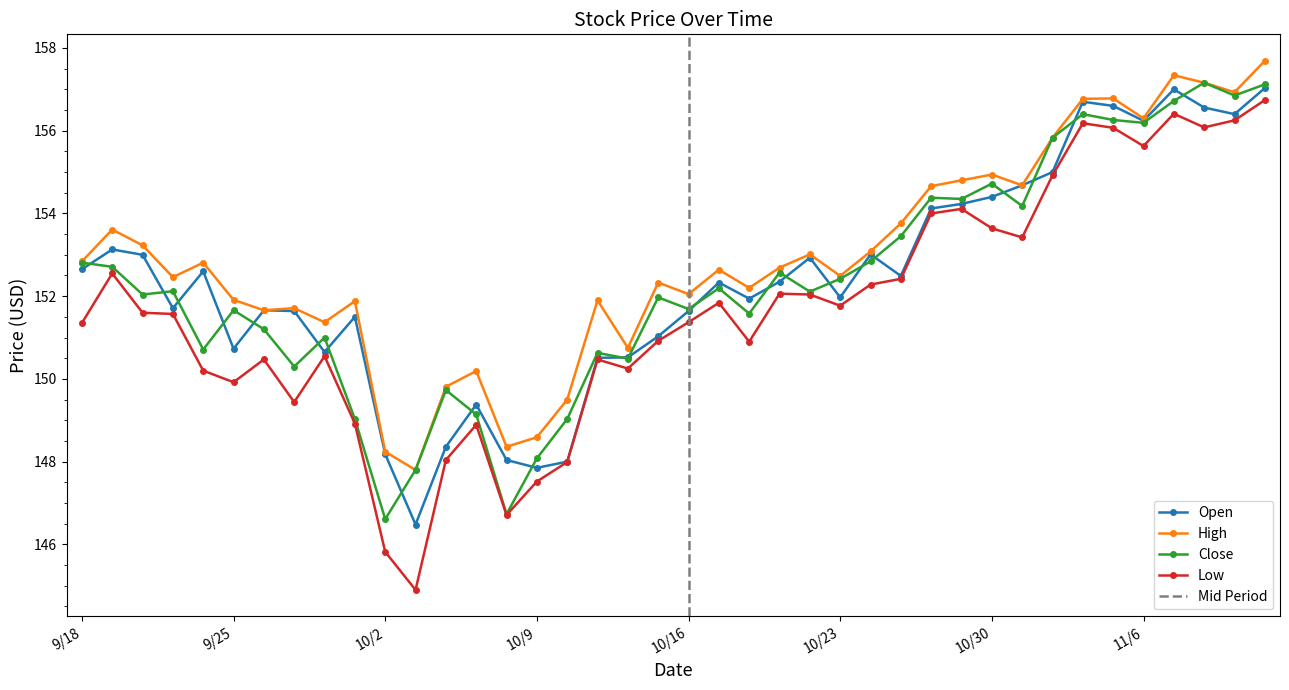

How many data points does each series have?

40